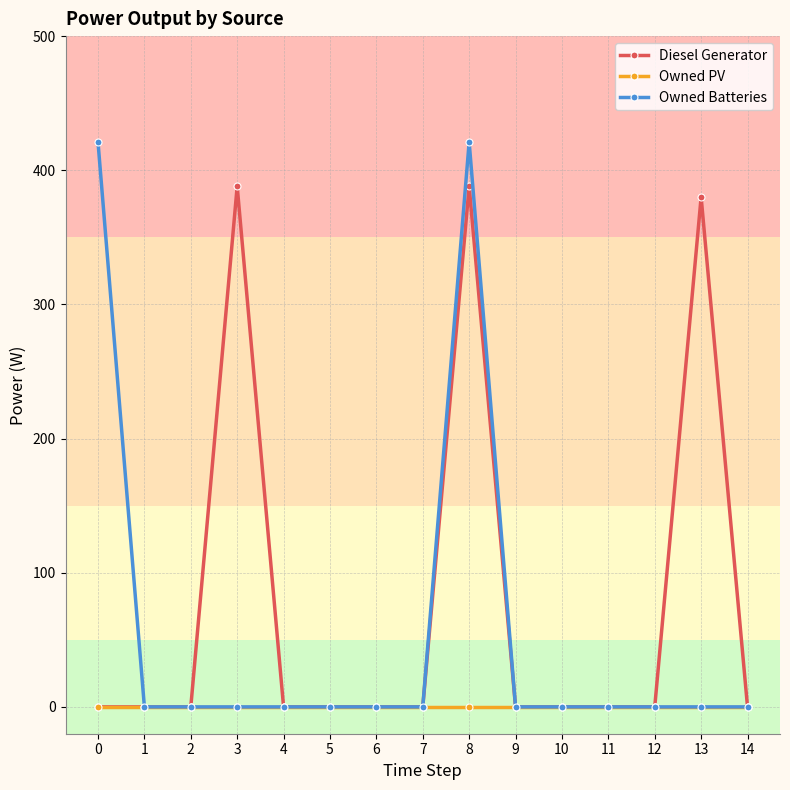

What is the maximum value shown in the chart?

421.0